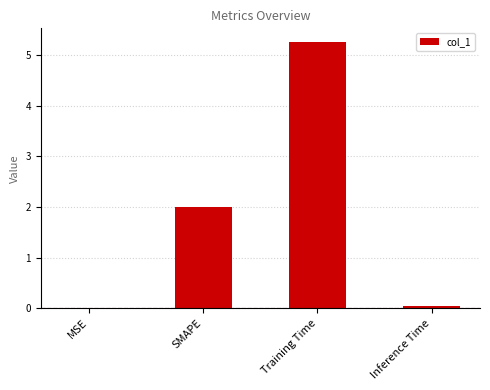

The value at SMAPE is 1.2. True or false?

False